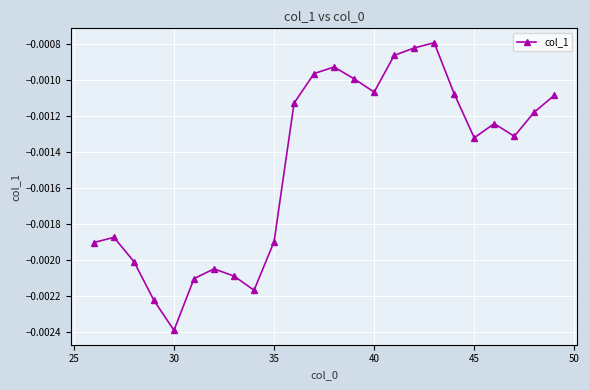

How many interior local valleys (lower than both neighbors) does the data have?

5